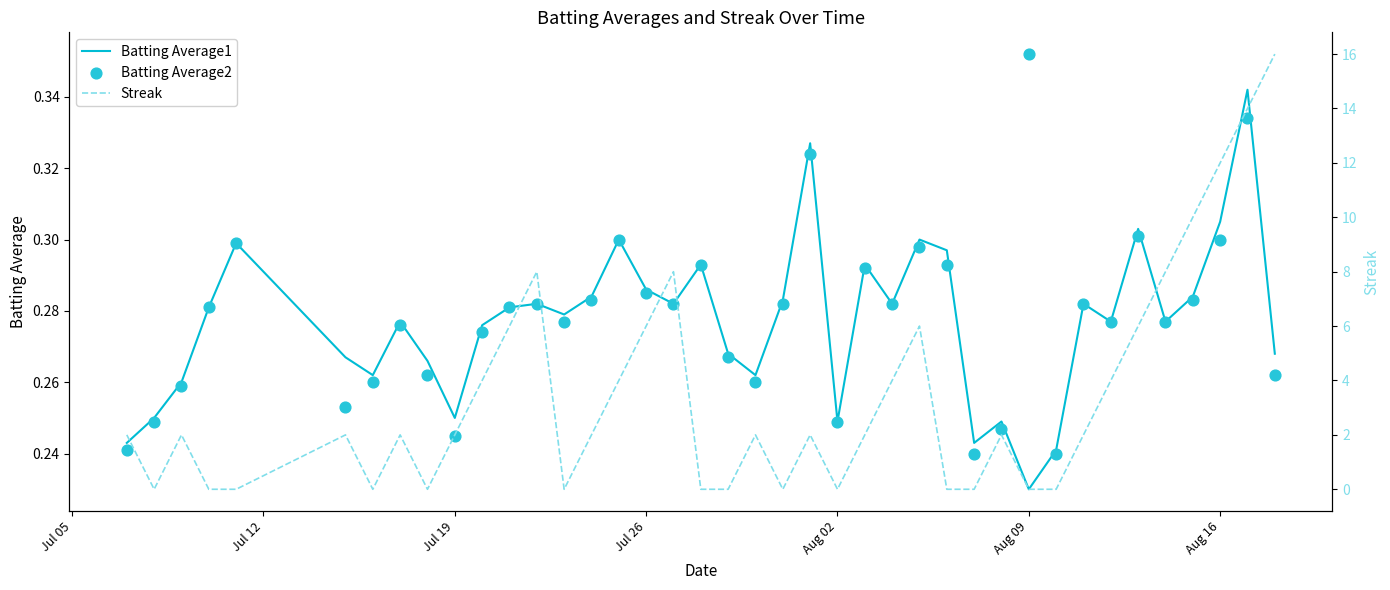

Is the value of Batting Average2 at 11 greater than the value of Streak at 16?

No